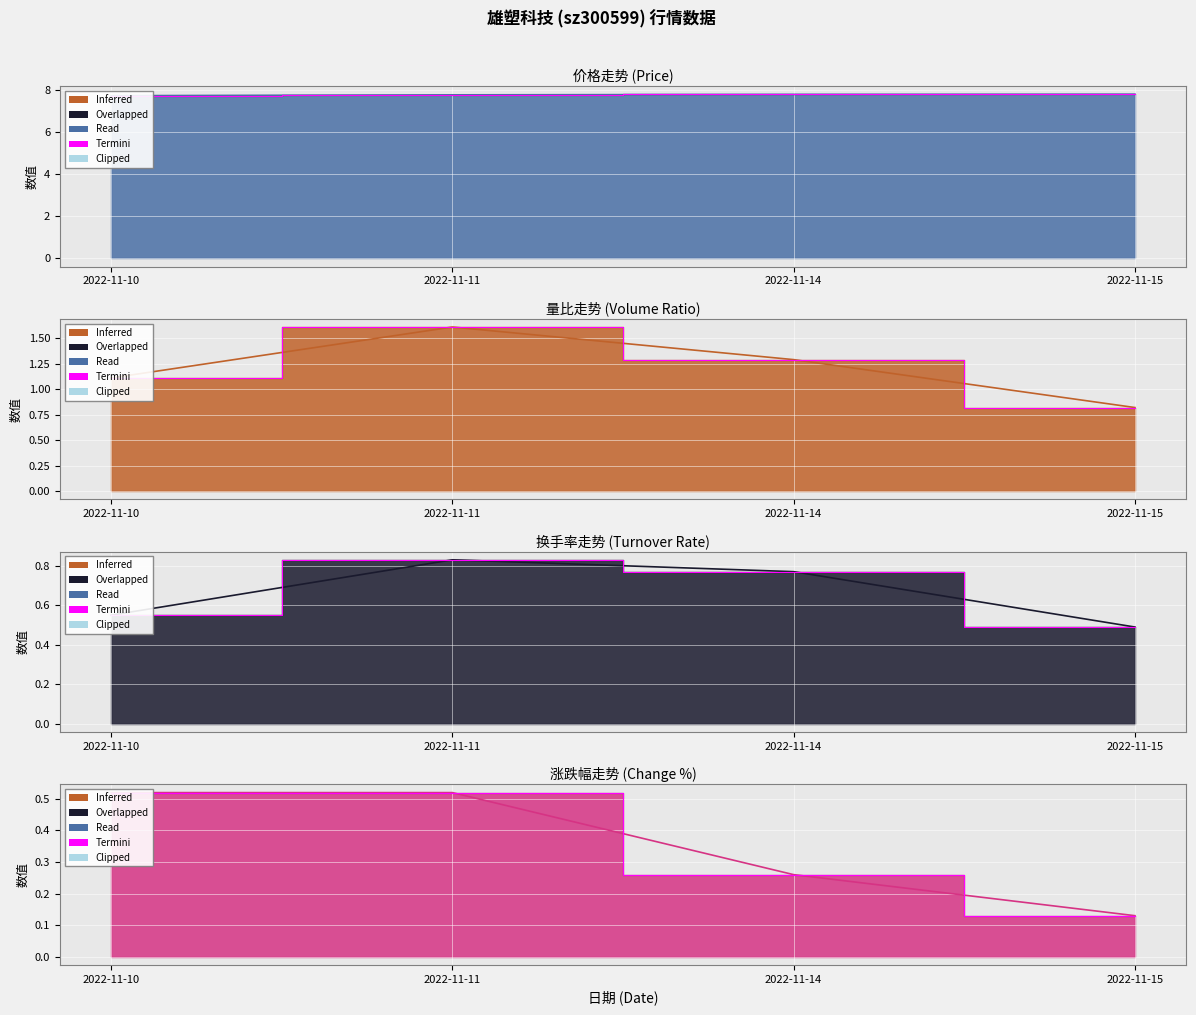

What is the value of the 价格 point at the 4th from the left?

7.8